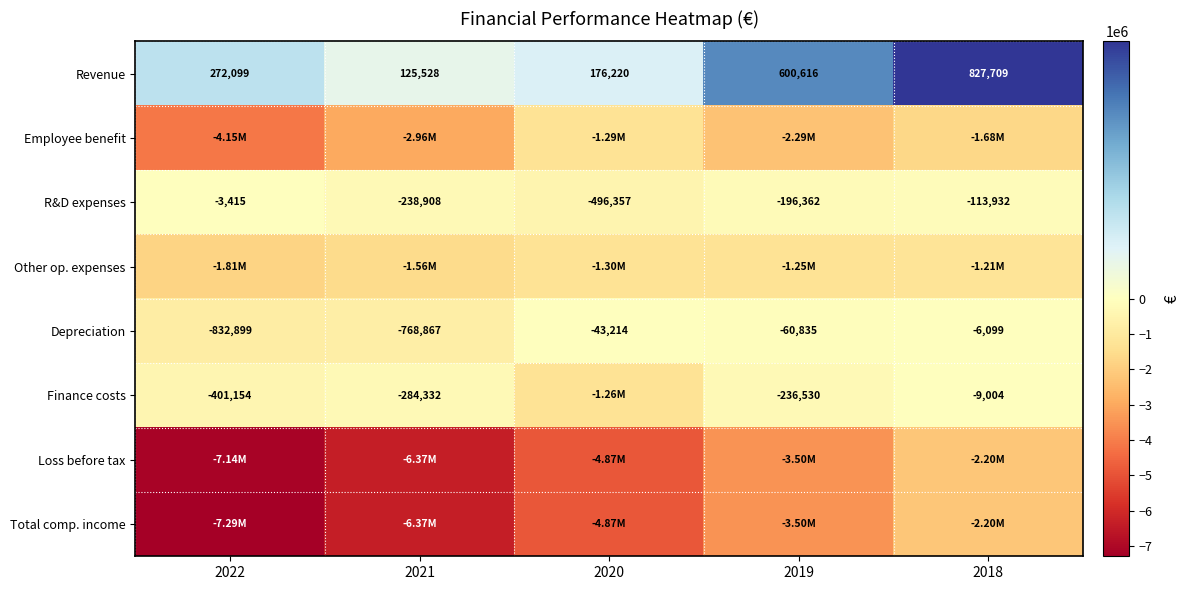

Count the number of data series in this chart.

8